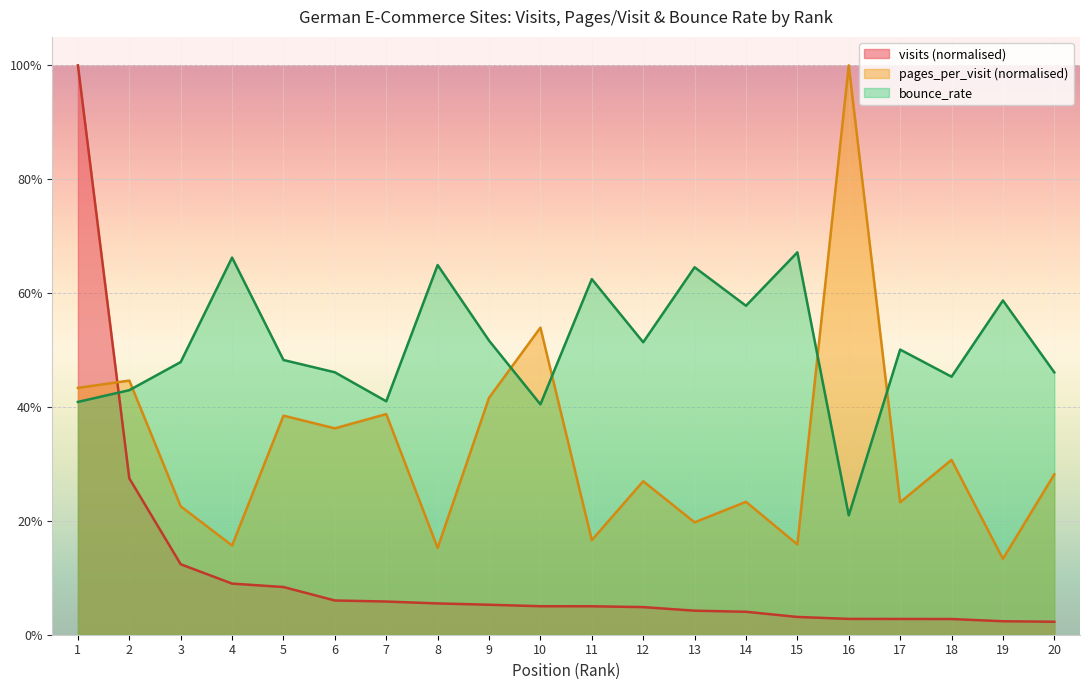

Reading right to left, extract all data points from this chart.

visits: 0.0	0.0	0.0	0.0	0.0	0.0	0.0	0.0	0.0	0.0	0.1	0.1	0.1	0.1	0.1	0.1	0.1	0.1	0.3	1.0
pages_per_visit: 0.3	0.1	0.3	0.2	1.0	0.2	0.2	0.2	0.3	0.2	0.5	0.4	0.2	0.4	0.4	0.4	0.2	0.2	0.4	0.4
bounce_rate: 0.5	0.6	0.5	0.5	0.2	0.7	0.6	0.6	0.5	0.6	0.4	0.5	0.6	0.4	0.5	0.5	0.7	0.5	0.4	0.4